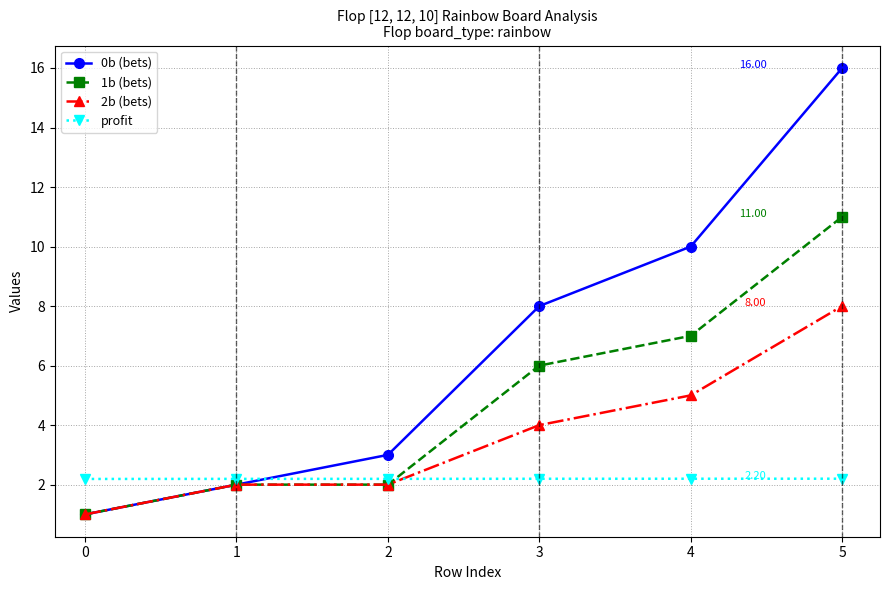

Is it true that profit equals 0.8 at 5?

False